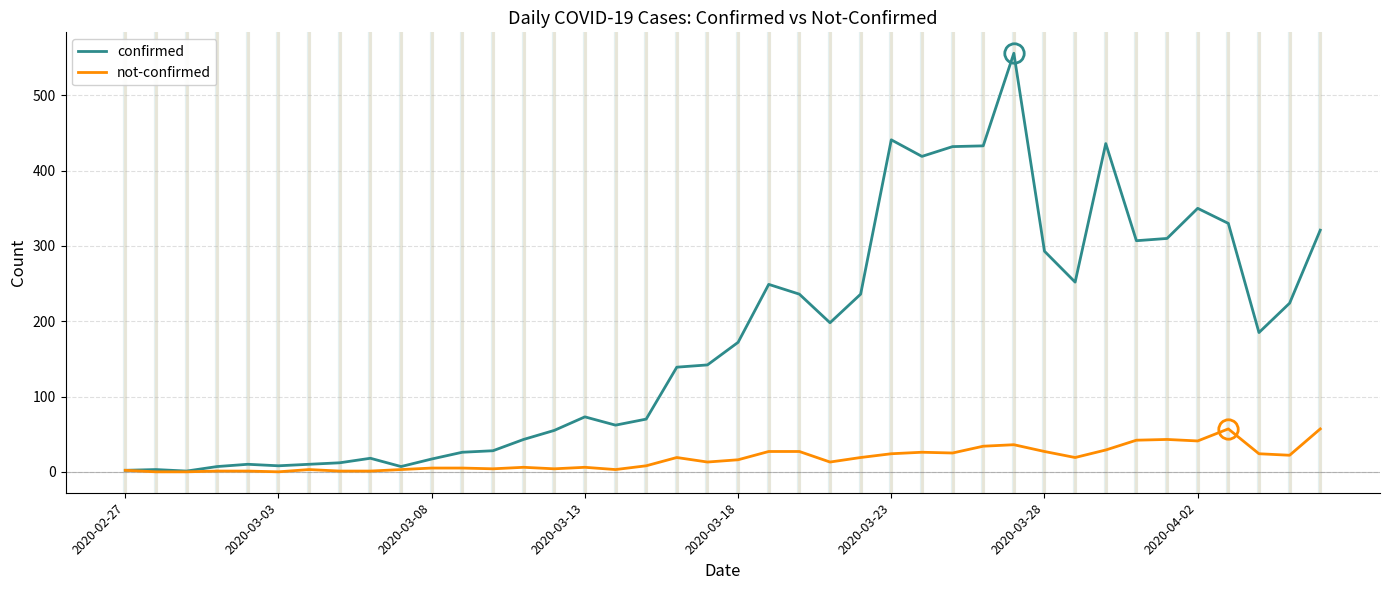

Does the chart have visible grid lines?

Yes